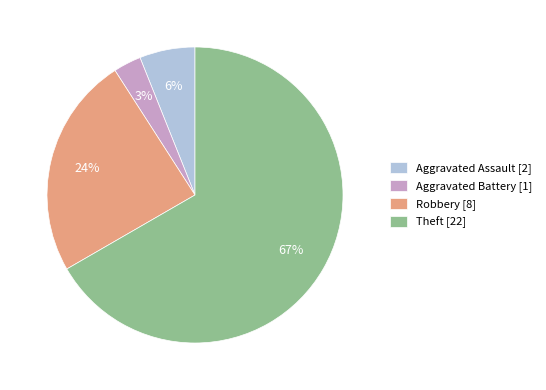

Which has a higher value, Robbery [8] or Aggravated Assault [2]?

Robbery [8]